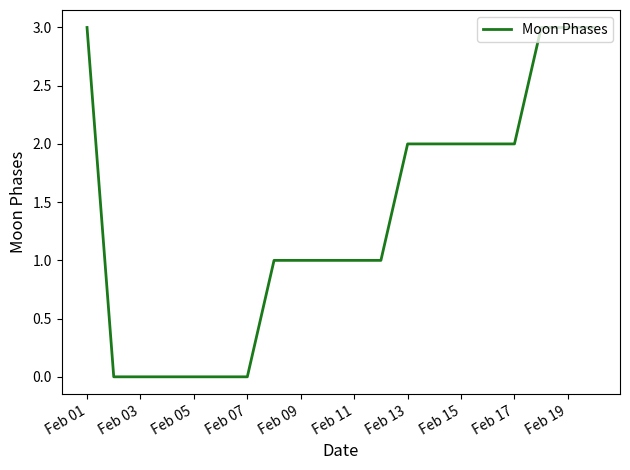

What is the average value?

1